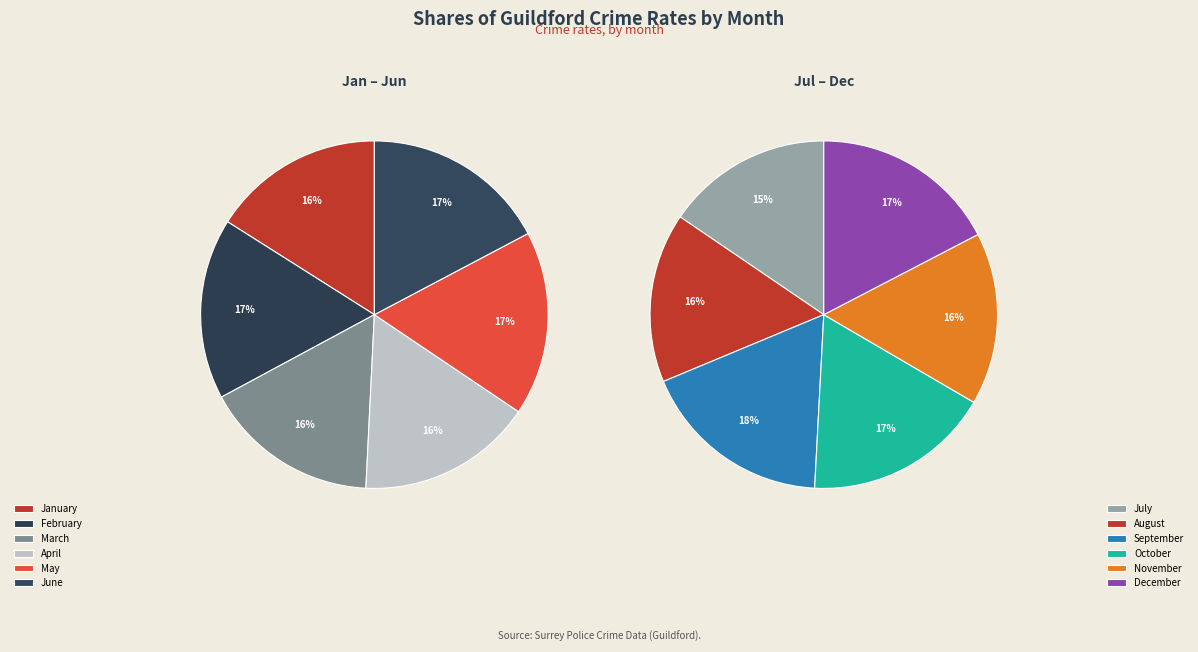

Is there a majority slice in this chart?

No